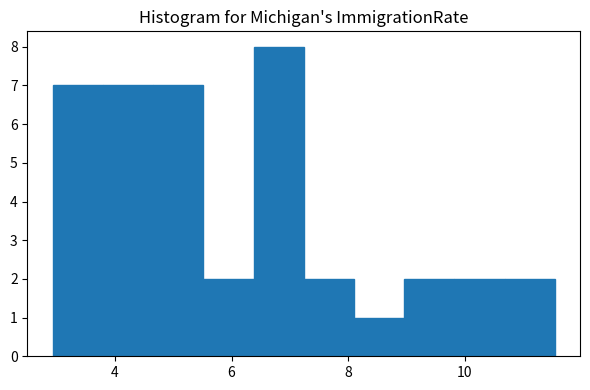

How tall is the bar that spans 9.0 to 9.8 on the x-axis? Neither the bar edges nor the heights are printed on the chart, so give them approximately, as read against the axes.

2